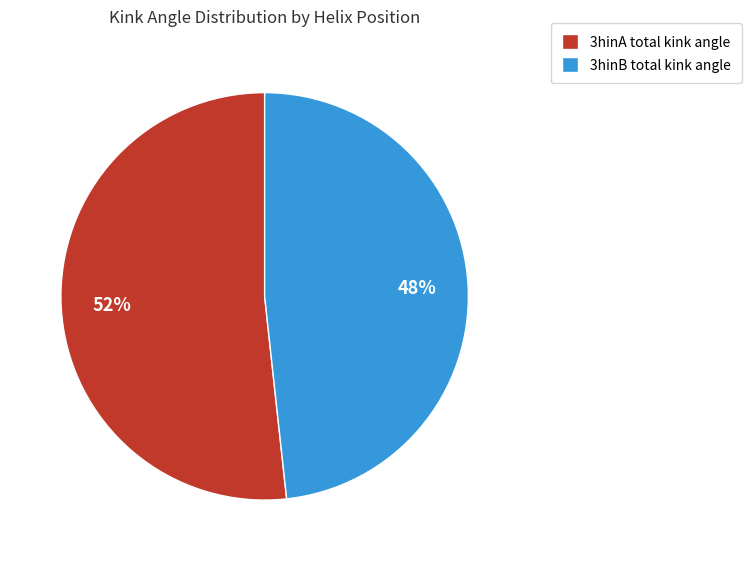

Which category has the smallest portion of the pie?

3hinB total kink angle